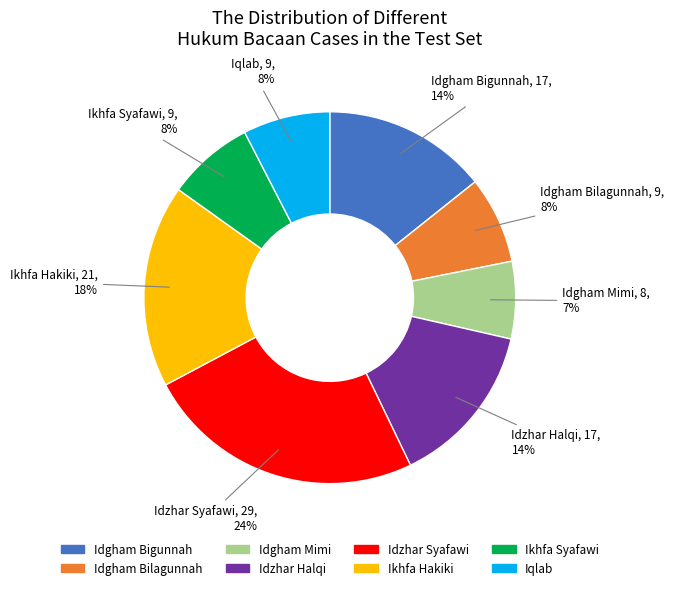

The Idzhar Syafawi slice represents 24% of the pie. True or false?

True